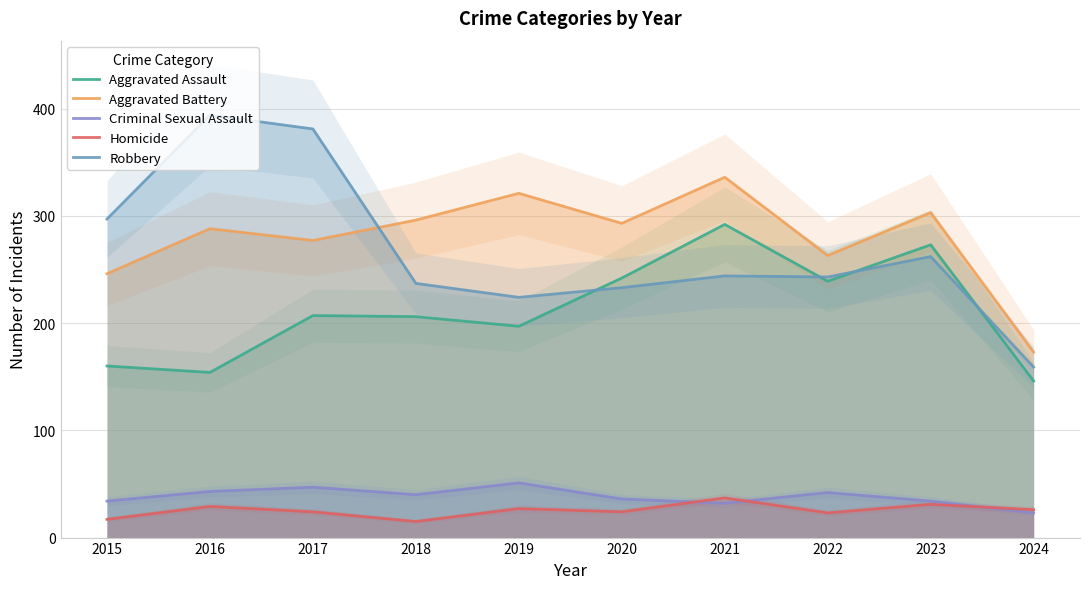

What is the minimum value for Aggravated Battery?

173